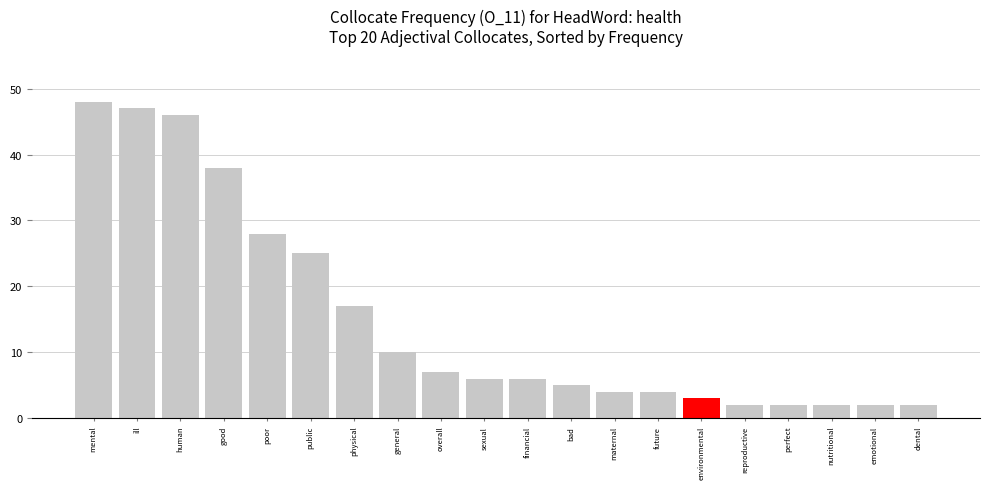

What is the minimum value shown in the chart?

2